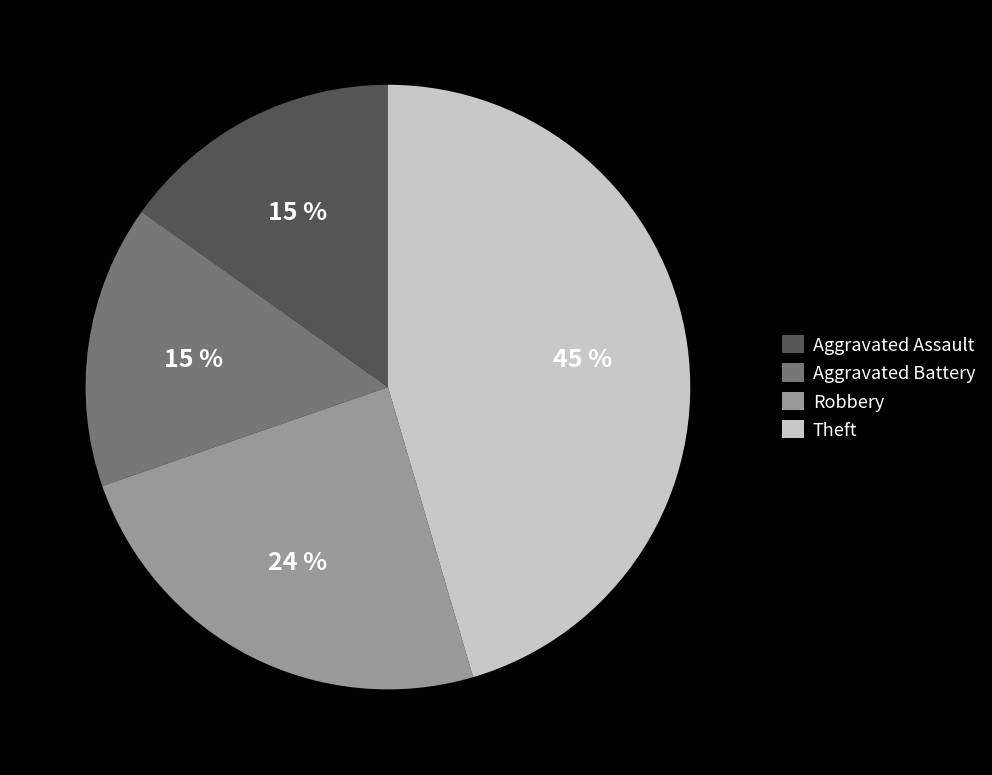

What percentage is the Aggravated Battery slice, to the nearest percent?

15%